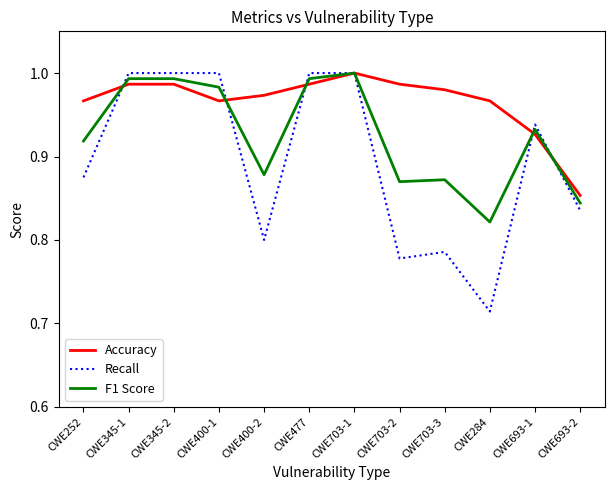

What is the difference between the maximum and second lowest values in the Accuracy series?

0.1